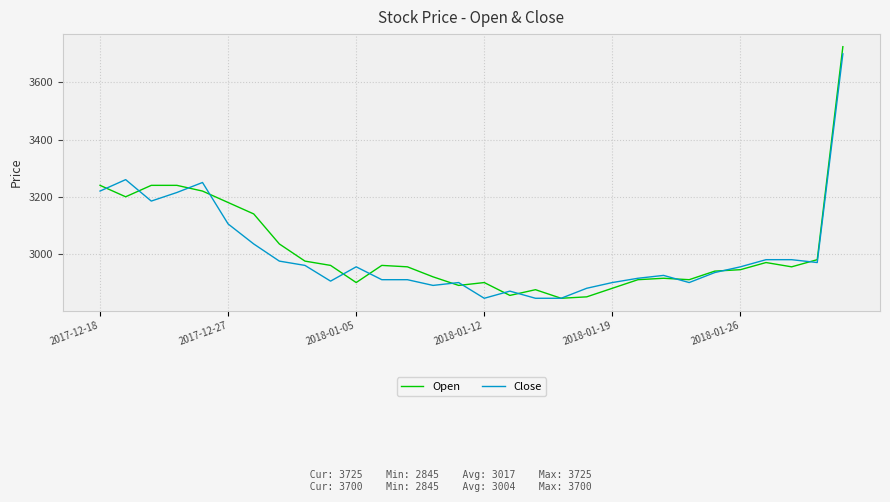

What is the smallest value displayed?

2845